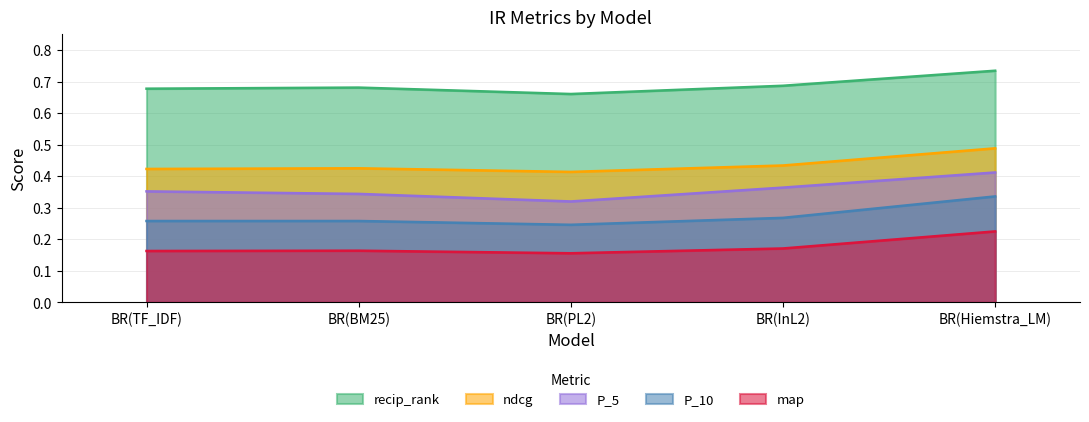

What is the value of the recip_rank point at the 4th from the left?

0.7